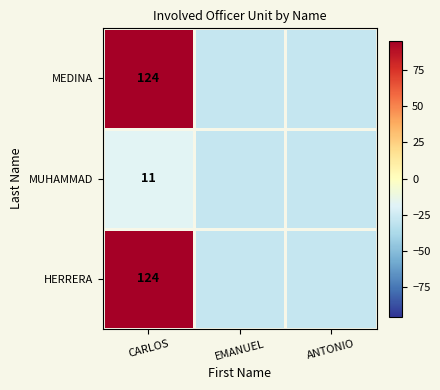

The value of MUHAMMAD at EMANUEL is -28.8. True or false?

True